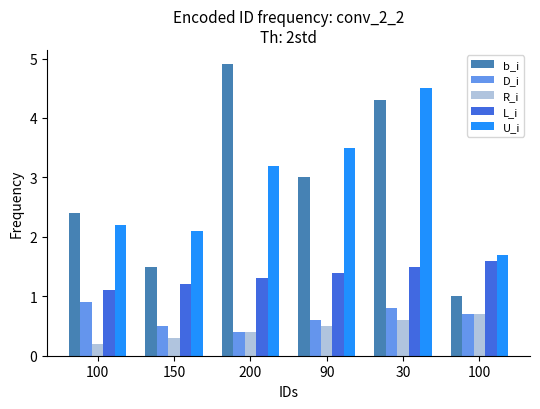

What is the difference between the second highest and second lowest values in the b_i series?

2.8